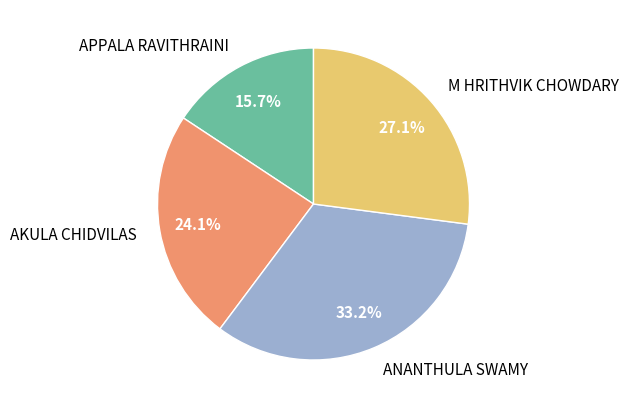

What percentage is the AKULA CHIDVILAS slice, to the nearest percent?

24%